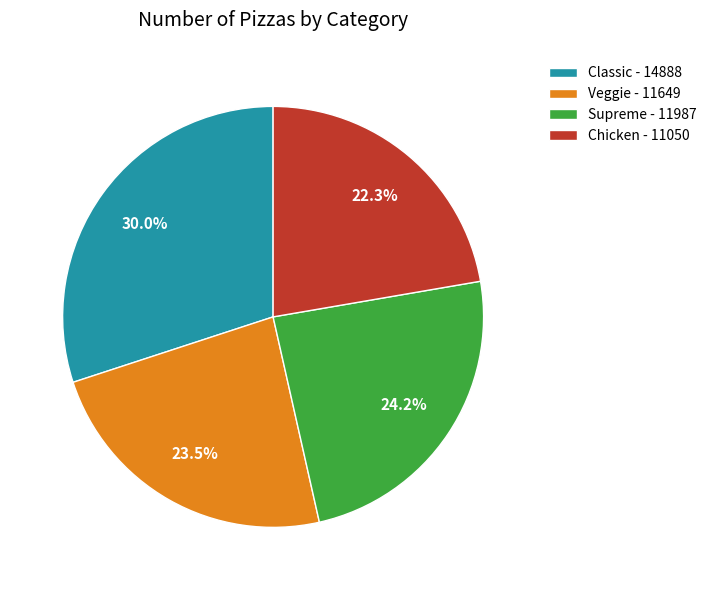

Is the sum of Supreme and Classic greater than half?

Yes